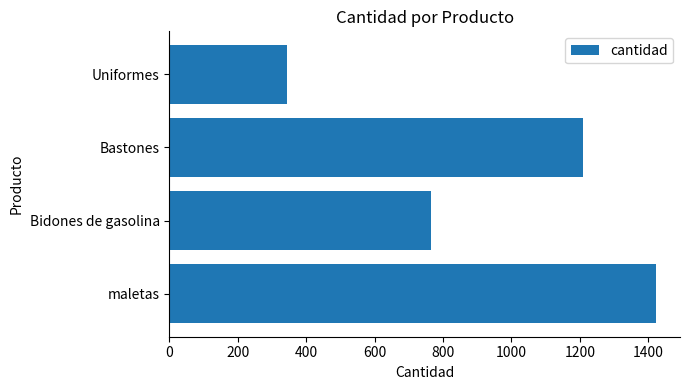

What is the average value?

936